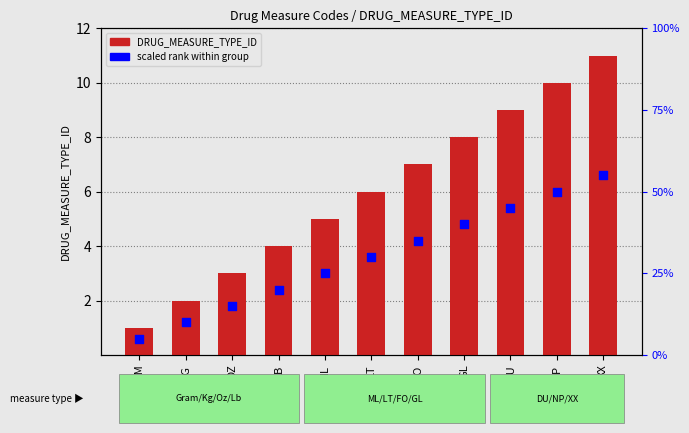

What is the total value across all series at ML?

8.0